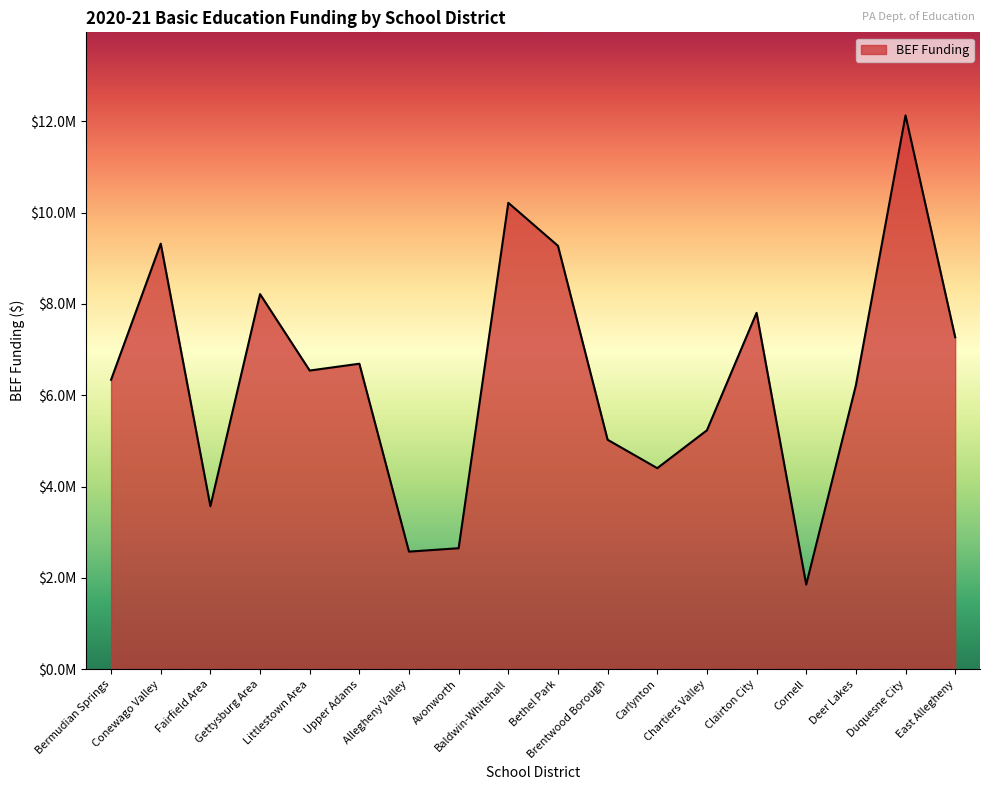

Is this an area chart (filled region under the line)?

Yes